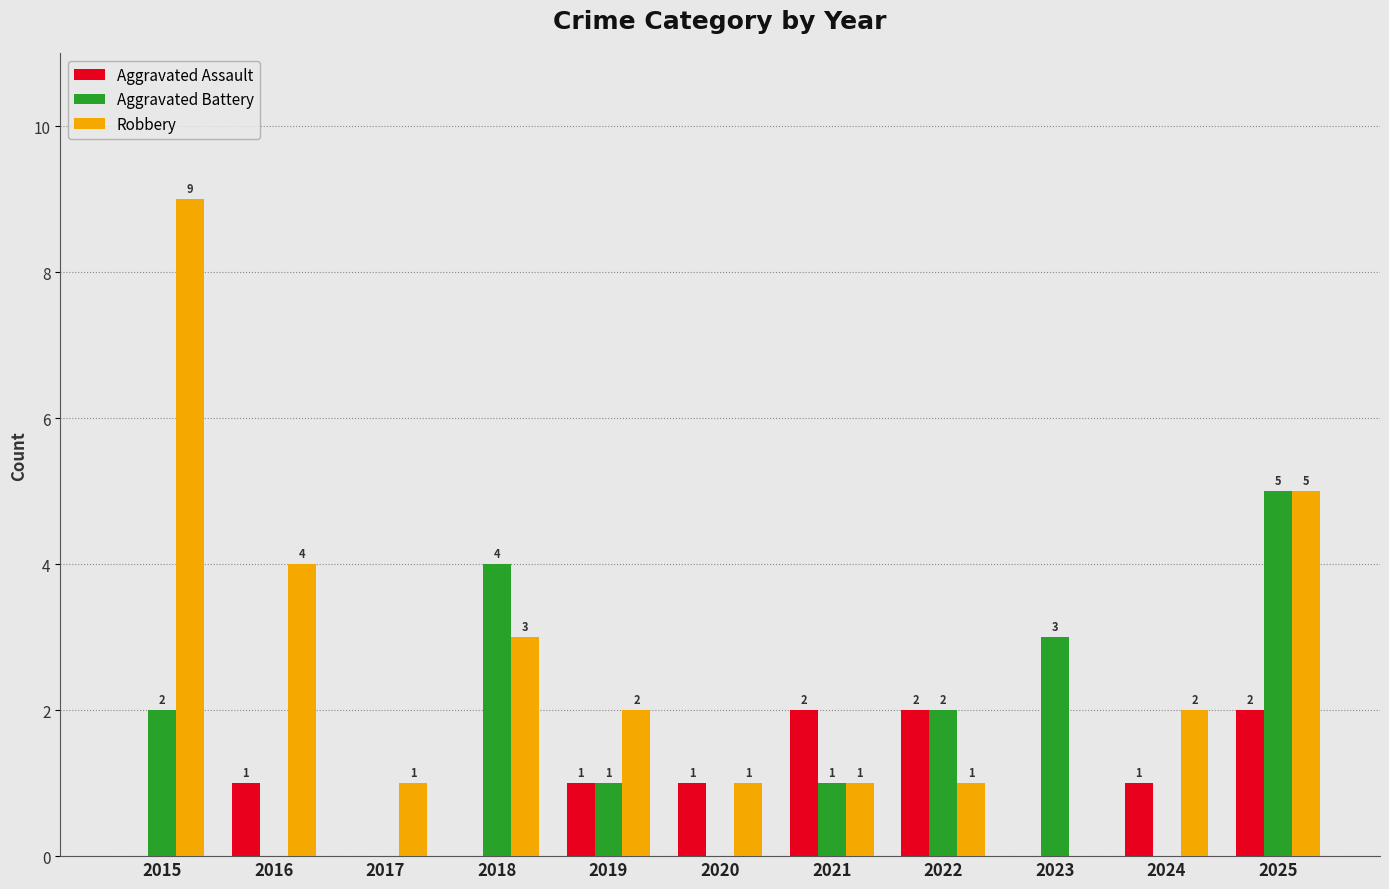

Is the value of Aggravated Battery at 2016 greater than the value of Aggravated Assault at 2024?

No